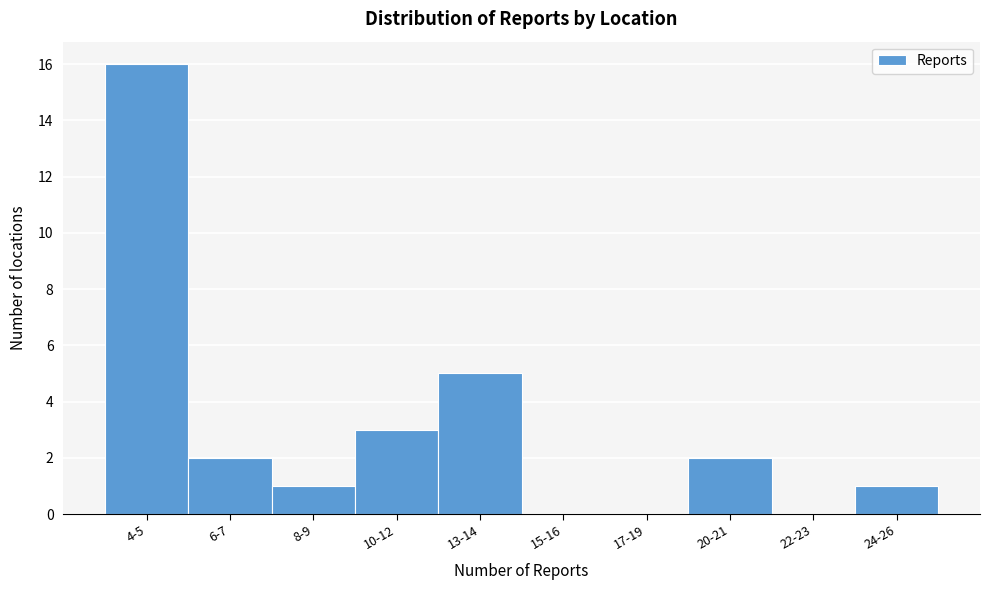

Reading left to right, transcribe all the data shown in this chart.

4-5=16	6-7=2	8-9=1	10-12=3	13-14=5	15-16=0	17-19=0	20-21=2	22-23=0	24-26=1